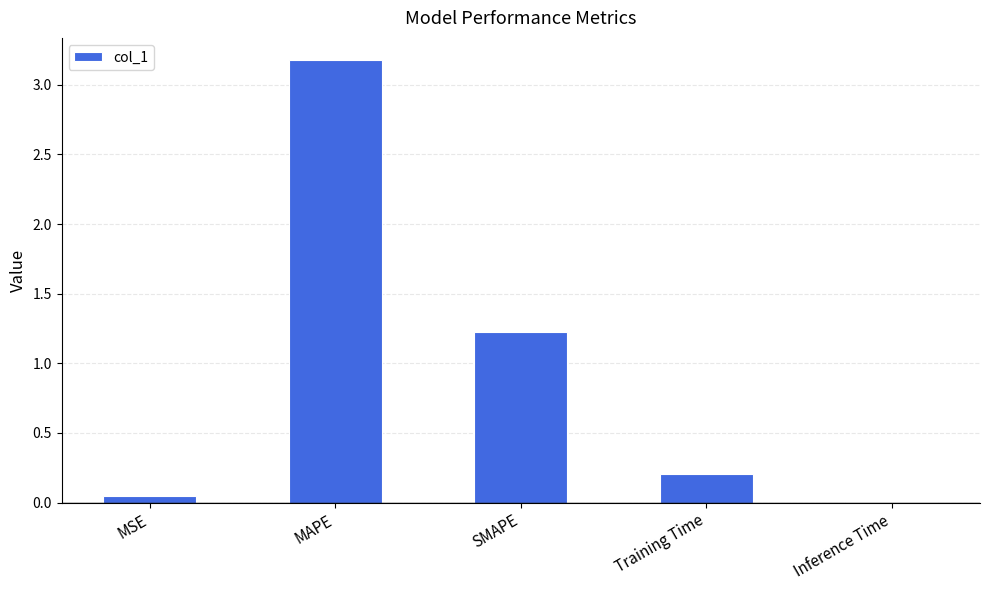

Is it true that the value at Training Time is 0.0?

False